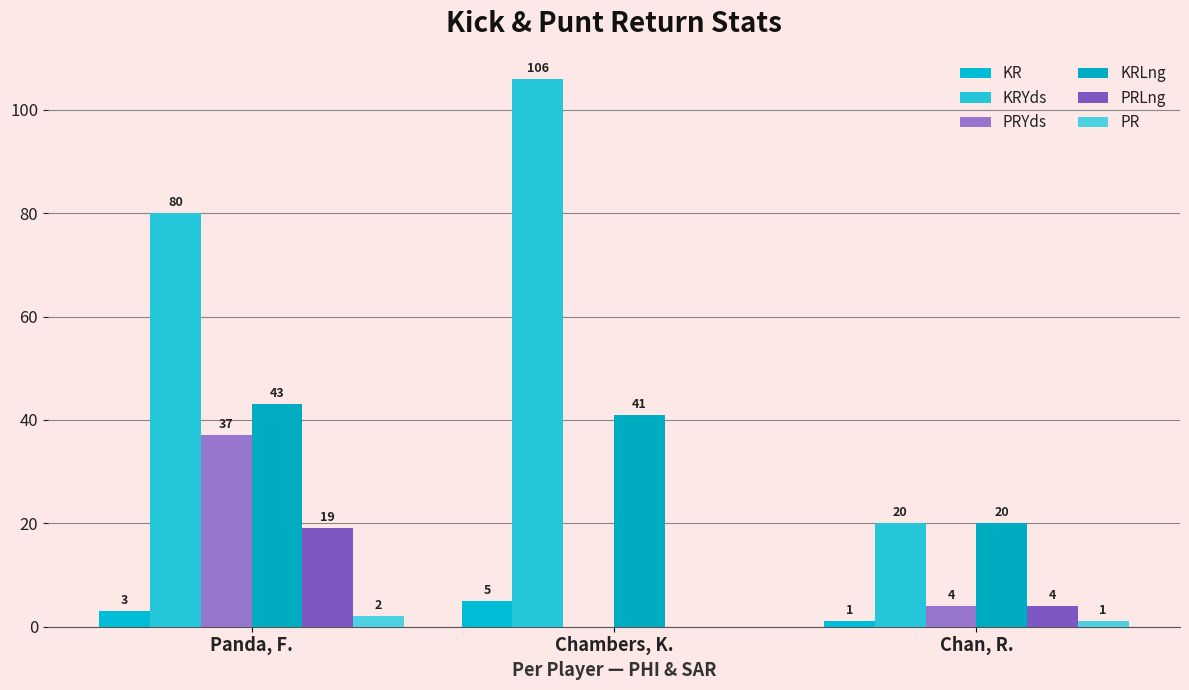

How many distinct data groups are displayed?

6